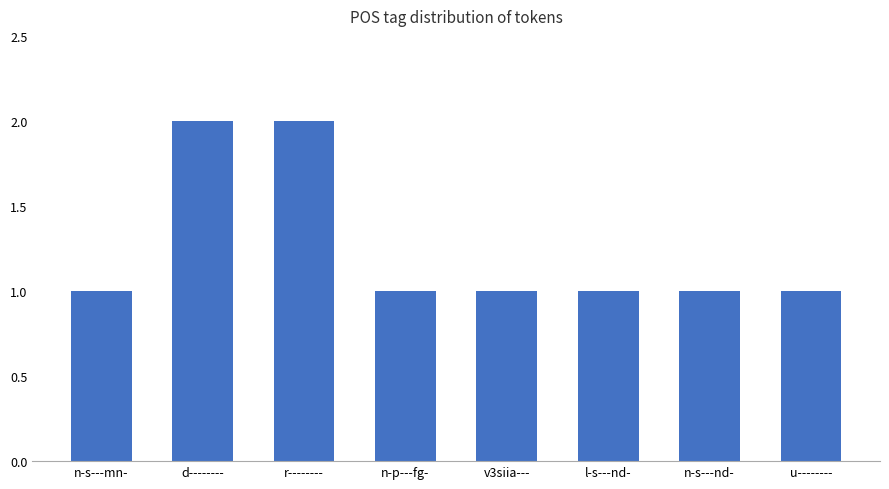

What is the change in value from n-s---mn- to r--------?

+1